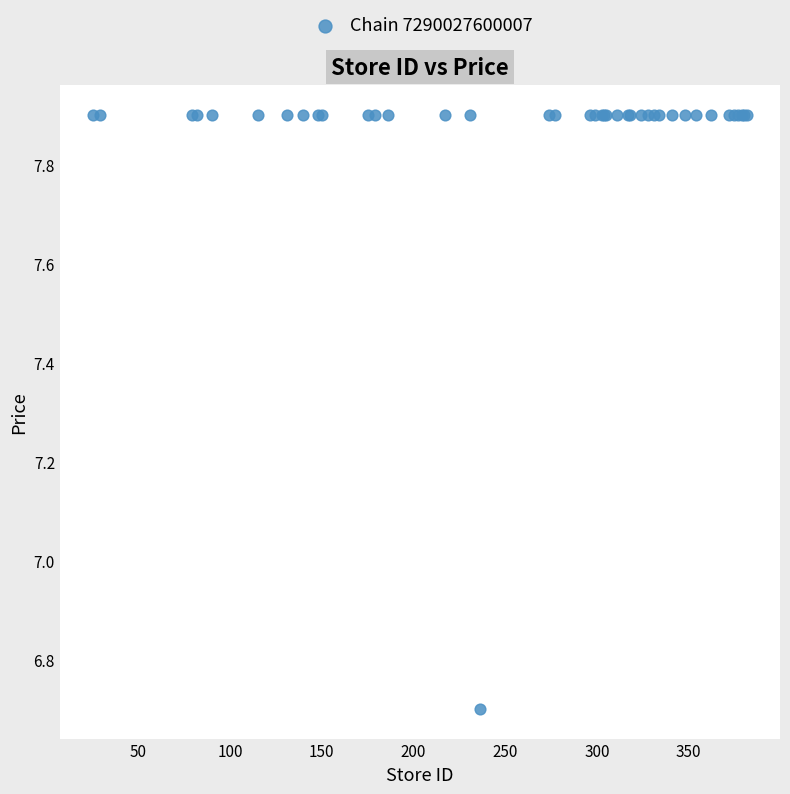

What Y value in the scatter plot is closest to 7?

6.7